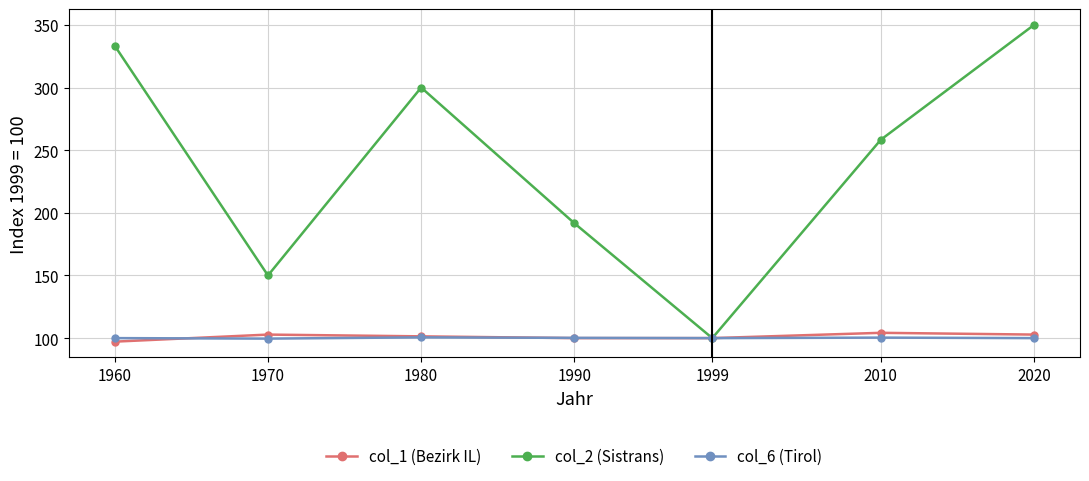

Which series has the widest spread of values?

col_2 (Sistrans)